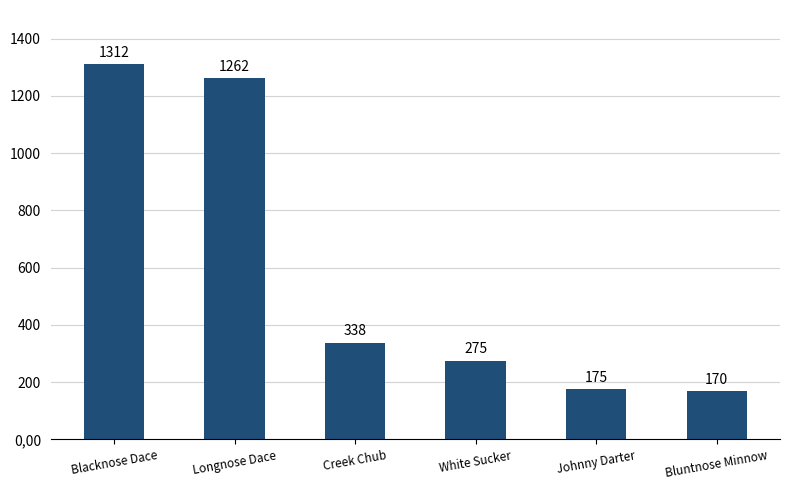

Reading left to right, what are all the values shown in this chart?

Blacknose Dace=1312	Longnose Dace=1262	Creek Chub=338	White Sucker=275	Johnny Darter=175	Bluntnose Minnow=170